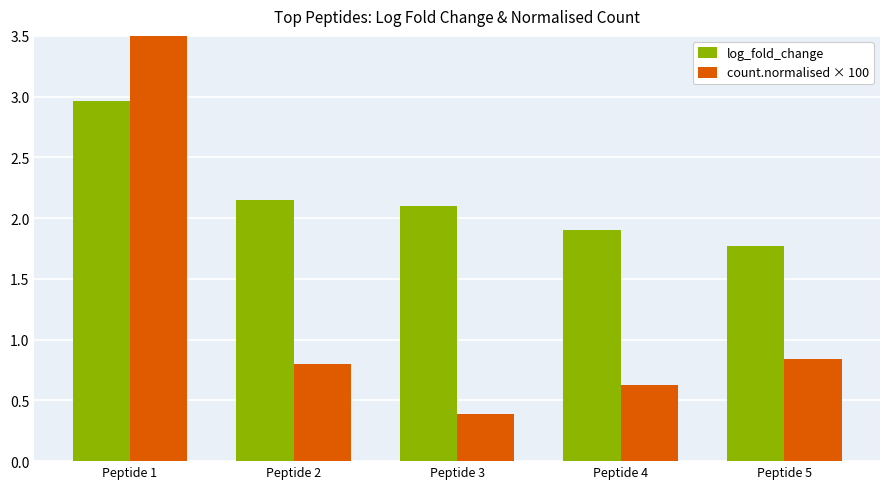

What is the value of the log_fold_change bar at the 3rd from the left?

2.1